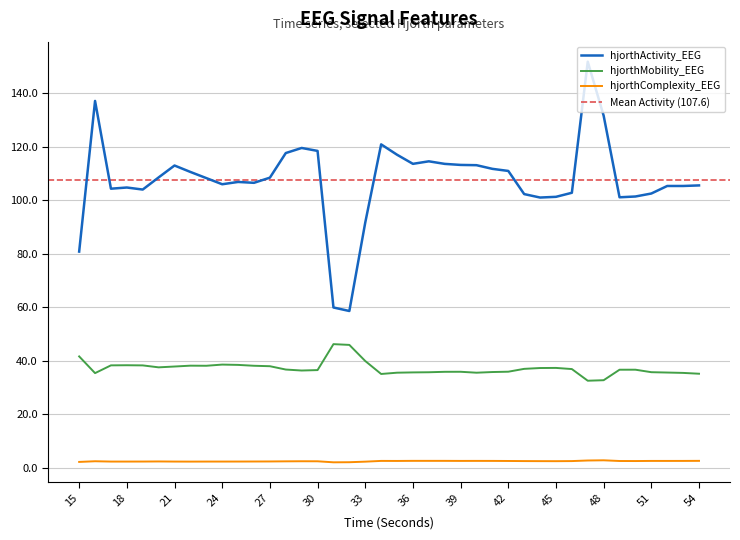

Does the chart display data point markers on the line(s)?

No